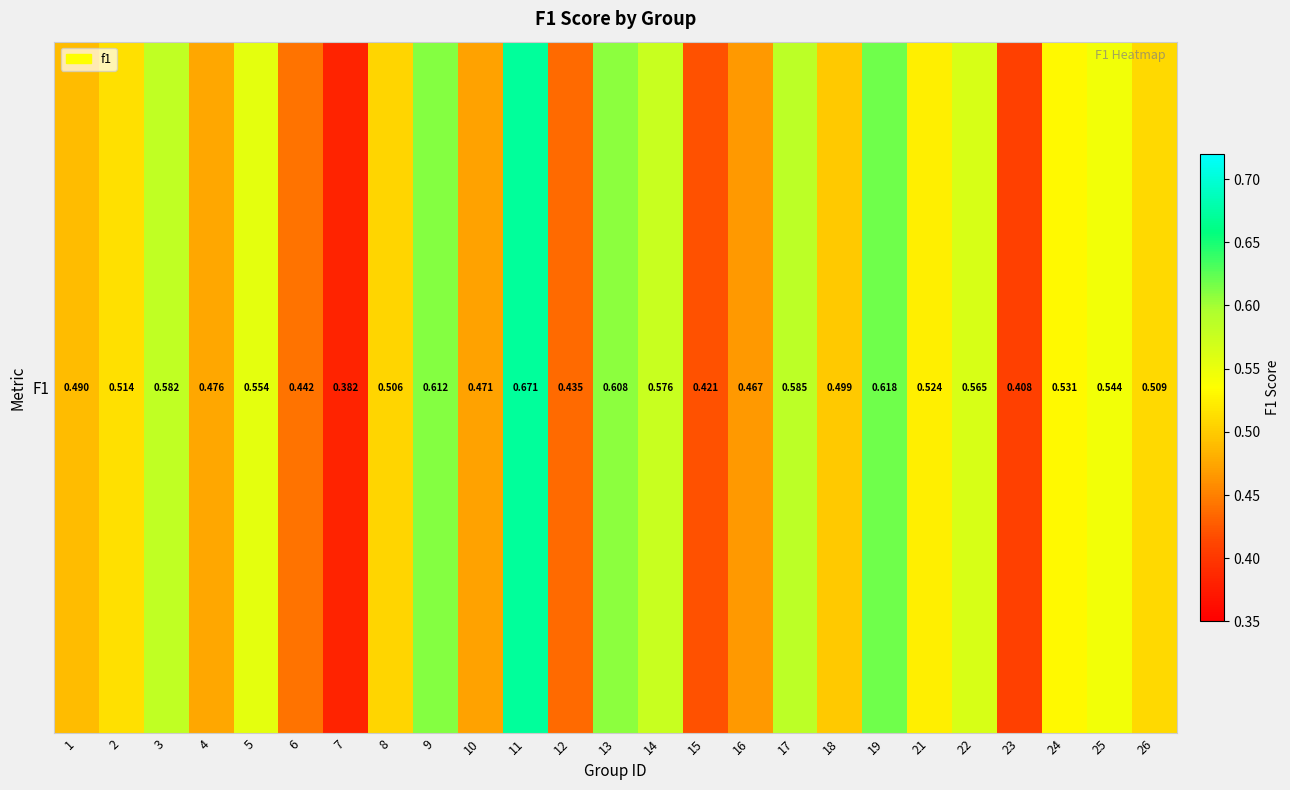

Is it true that the value at 25 is 0.9?

False